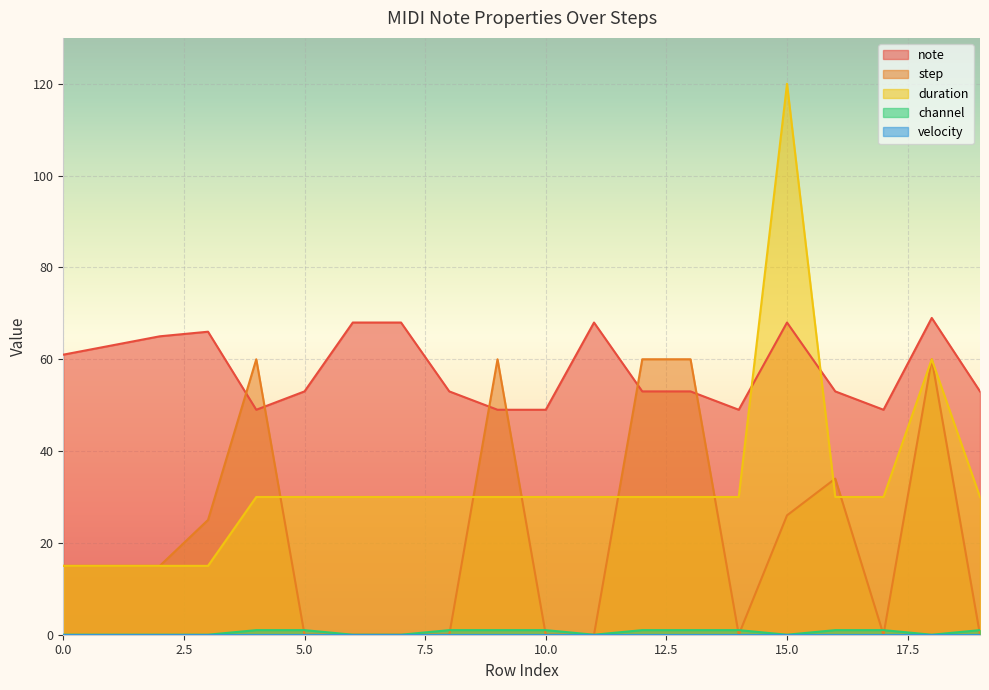

Which series ends up on top after the final intersection of duration and step?

duration